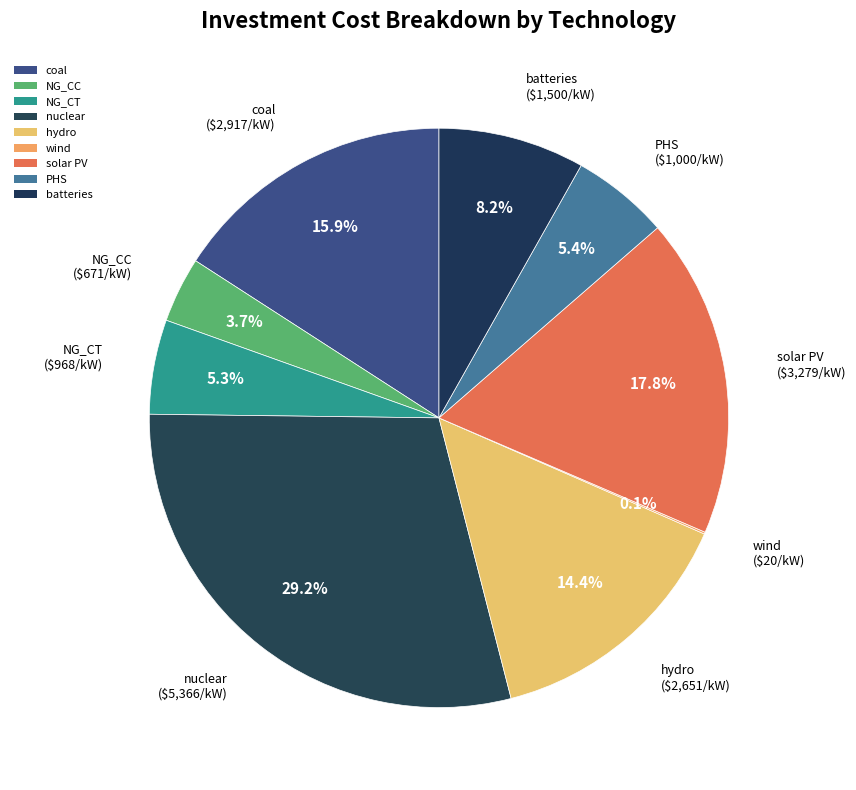

Is hydro the majority of the pie?

No